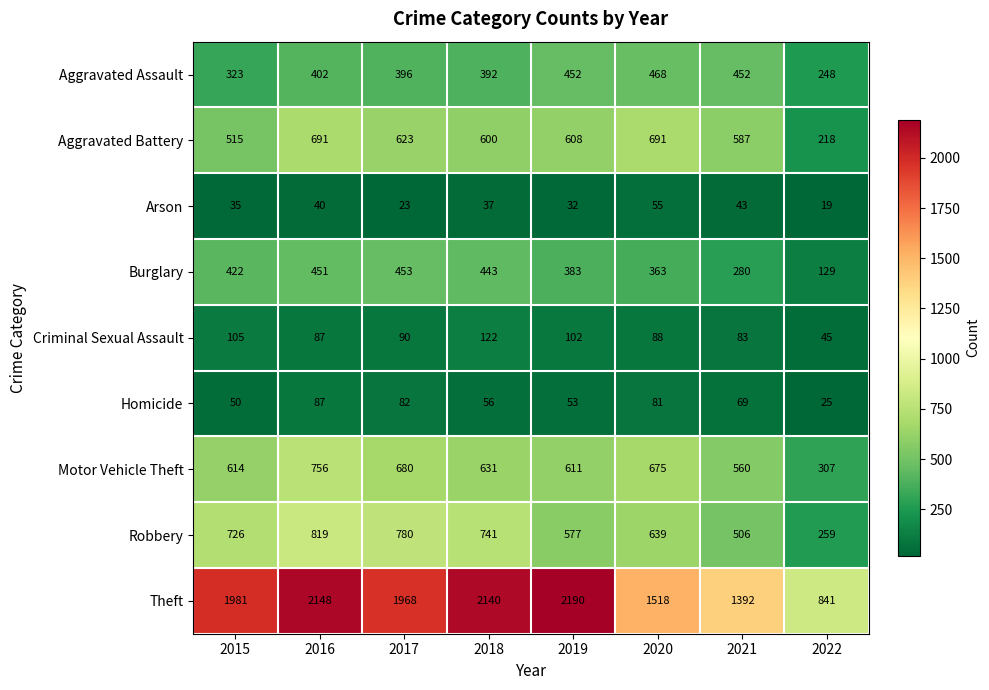

Which series has the widest spread of values?

Theft